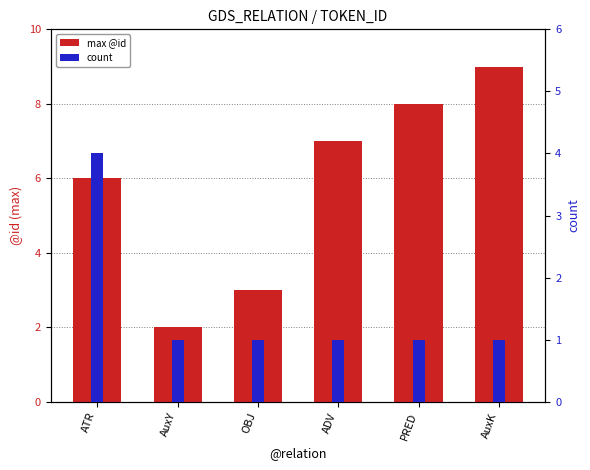

What is the maximum value shown in the chart?

9